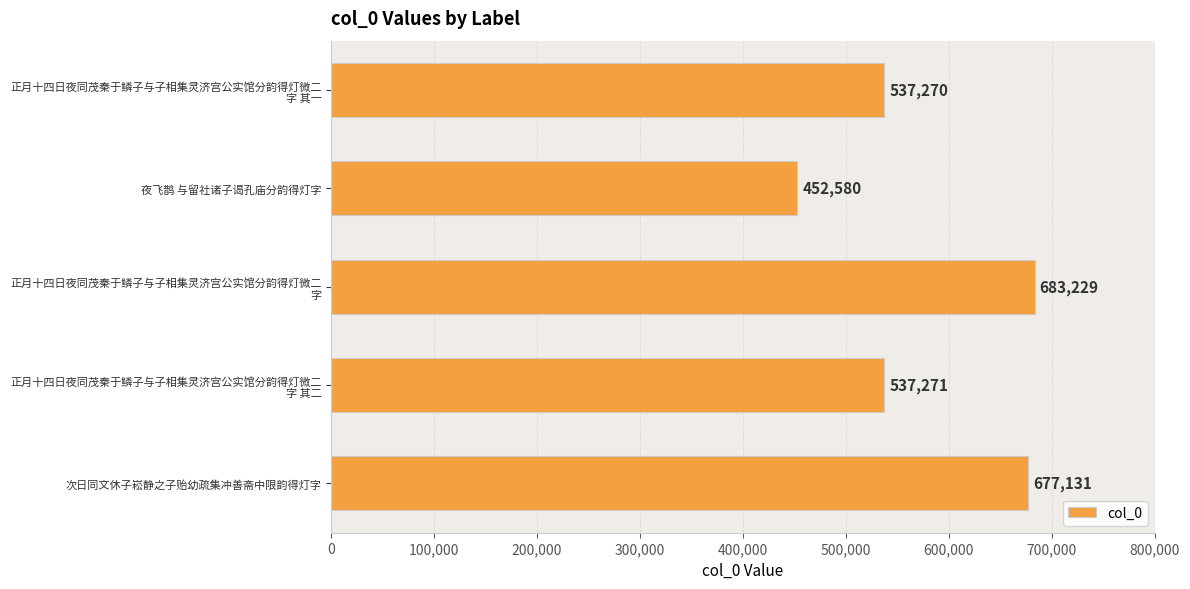

Are the bars grouped side by side (vs. stacked)?

No